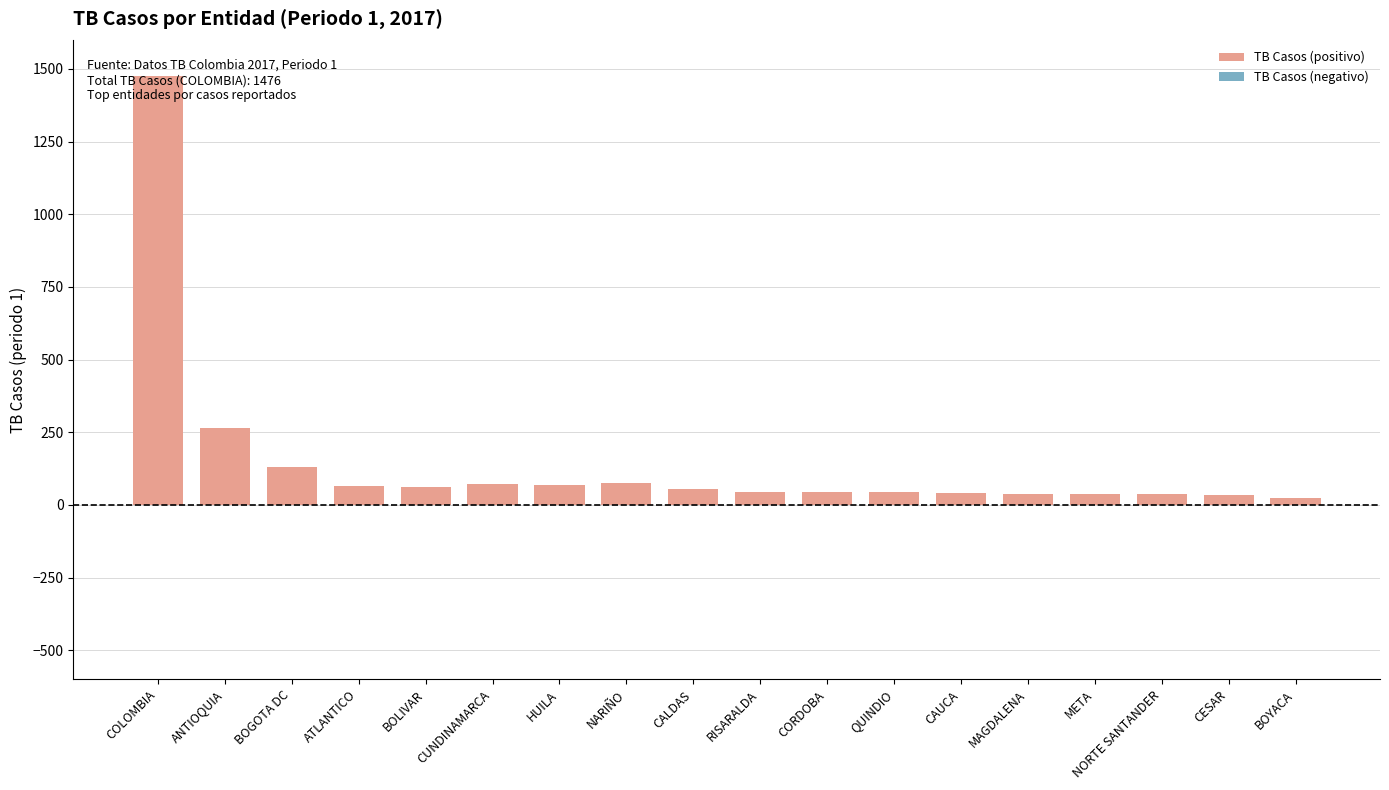

Reading left to right, transcribe all the data shown in this chart.

TB Casos (positivo): COLOMBIA=1476	ANTIOQUIA=264	BOGOTA DC=131	ATLANTICO=64	BOLIVAR=60	CUNDINAMARCA=71	HUILA=69	NARIÑO=74	CALDAS=56	RISARALDA=45	CORDOBA=43	QUINDIO=43	CAUCA=42	MAGDALENA=39	META=38	NORTE SANTANDER=38	CESAR=35	BOYACA=25
TB Casos (negativo): COLOMBIA=0	ANTIOQUIA=0	BOGOTA DC=0	ATLANTICO=0	BOLIVAR=0	CUNDINAMARCA=0	HUILA=0	NARIÑO=0	CALDAS=0	RISARALDA=0	CORDOBA=0	QUINDIO=0	CAUCA=0	MAGDALENA=0	META=0	NORTE SANTANDER=0	CESAR=0	BOYACA=0